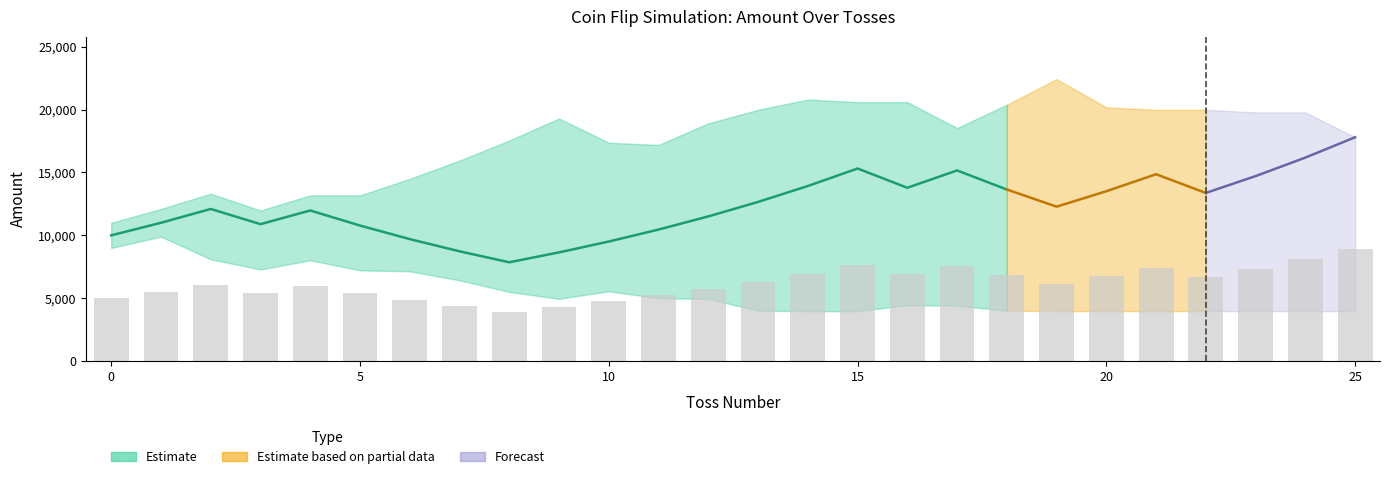

The value of Amount at 7 is 15320.8. True or false?

False